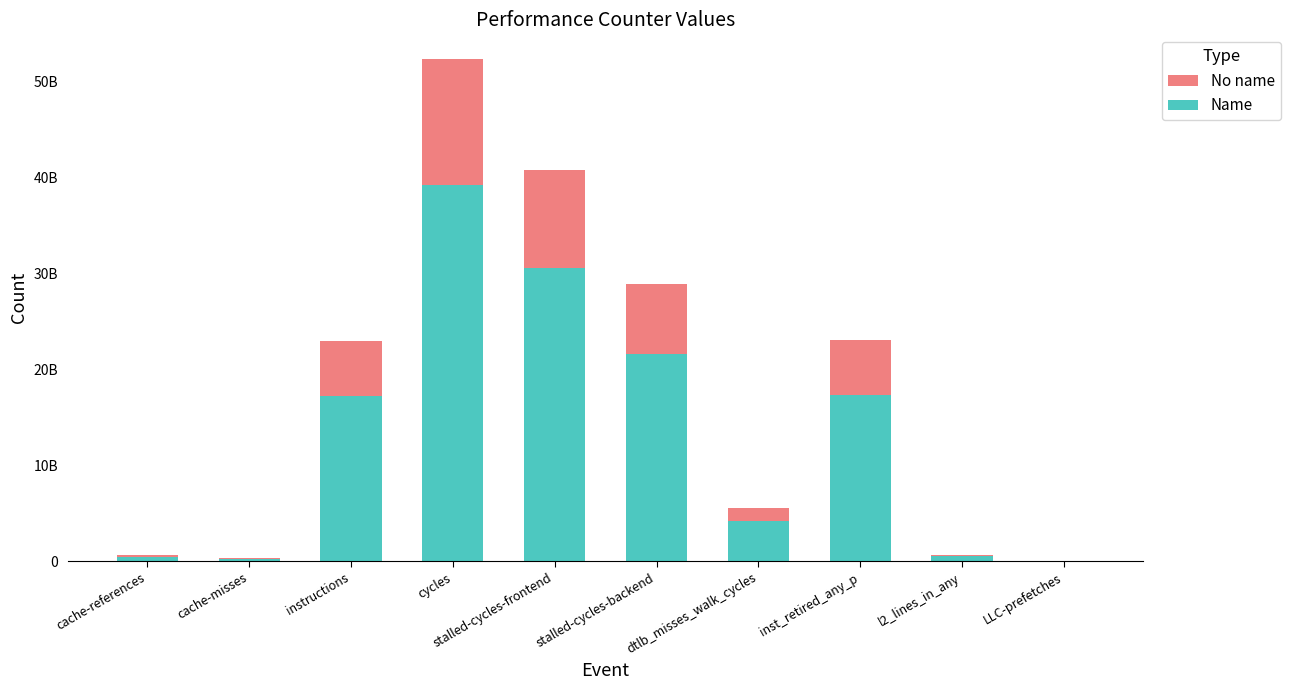

True or false: Bottom portion has a value of 767771404.9 at cache-references.

False